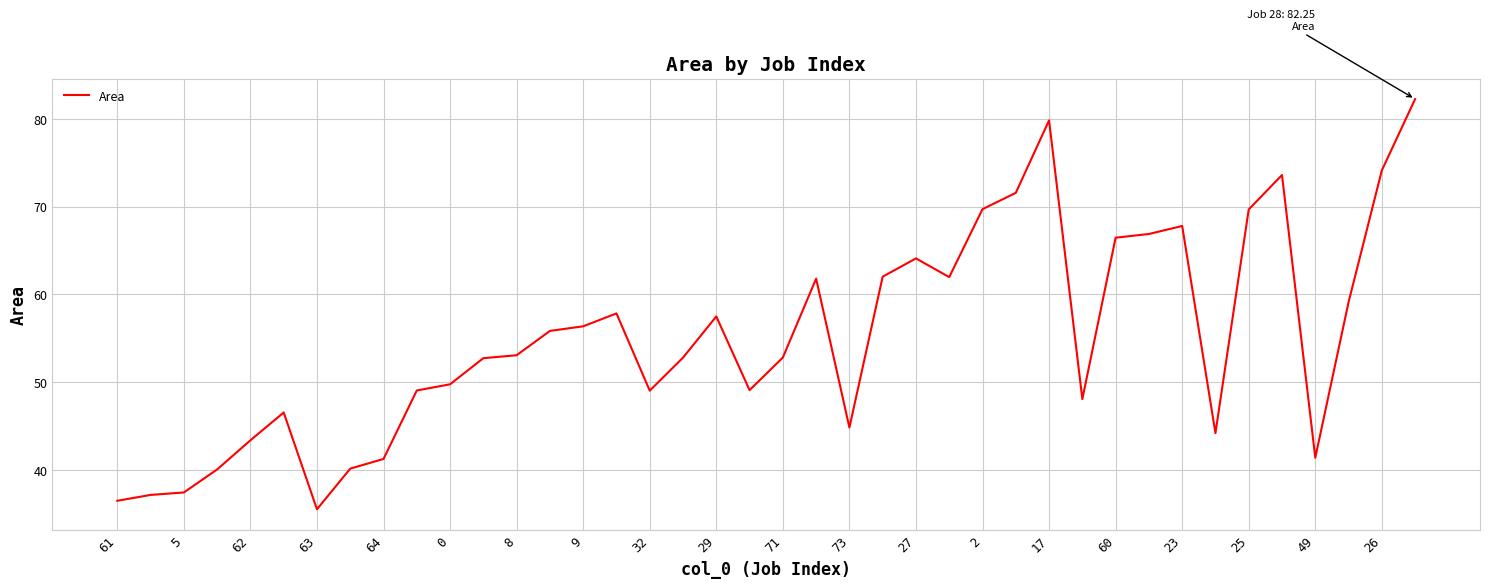

What is the difference between the maximum and minimum values?

46.7